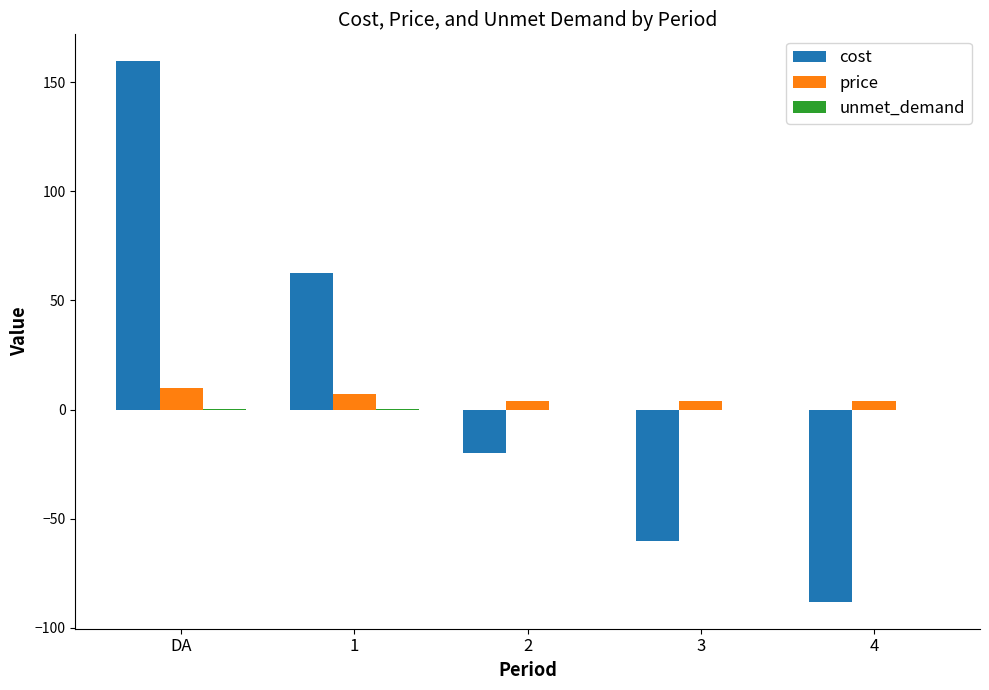

How many positive values does the cost series have?

2